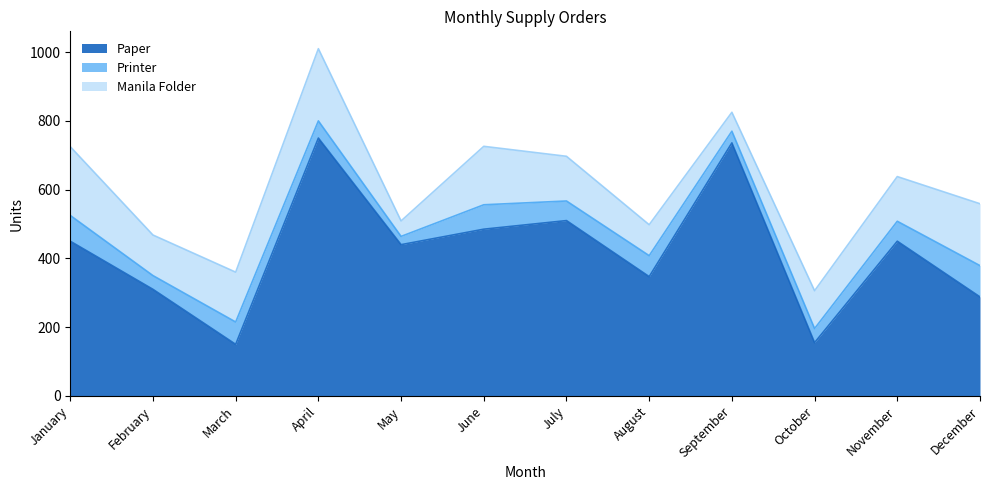

How many lines are shown in the chart?

3